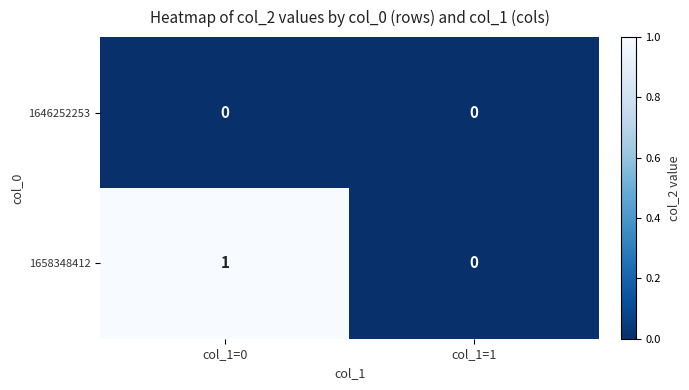

Rank the series by their average value, from highest to lowest.

1658348412, 1646252253